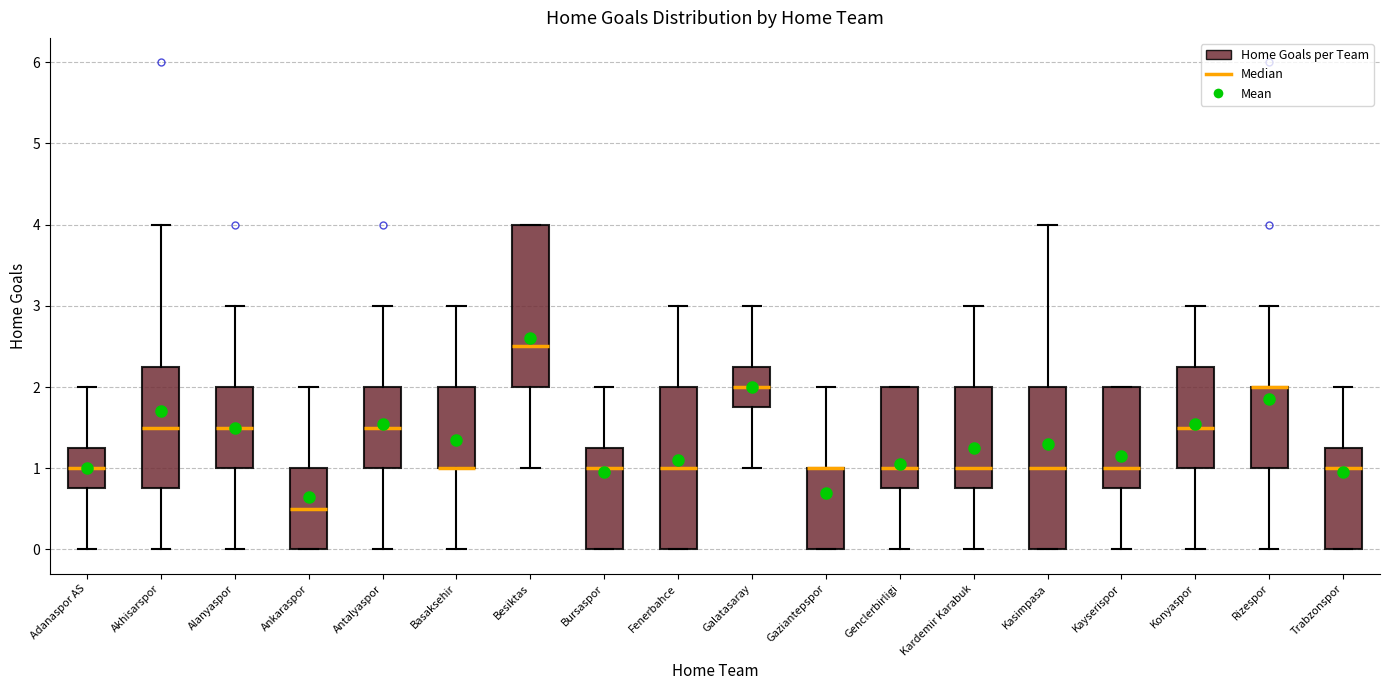

Where is the upper edge of the box for Fenerbahce on the y-axis? The values are not printed on the chart, so give them approximately, as read against the axis.

2.0